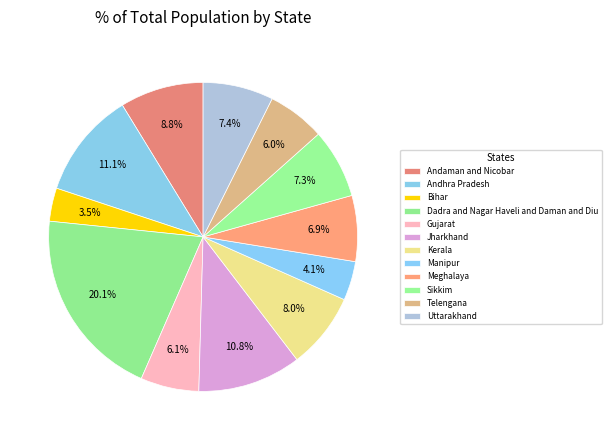

How many segments does this pie chart have?

12